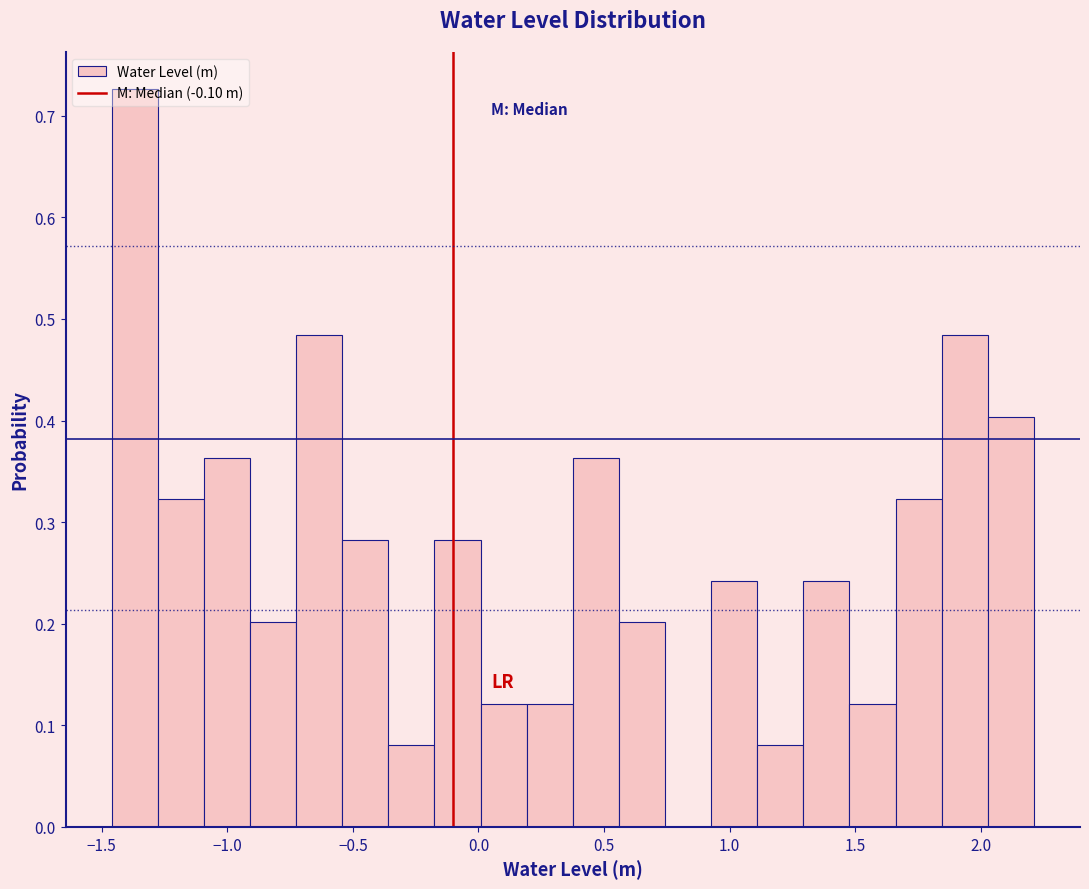

Around what value on the x-axis is the tallest bar? Give the approximate position of its centre, as read against the axis.

-1.35